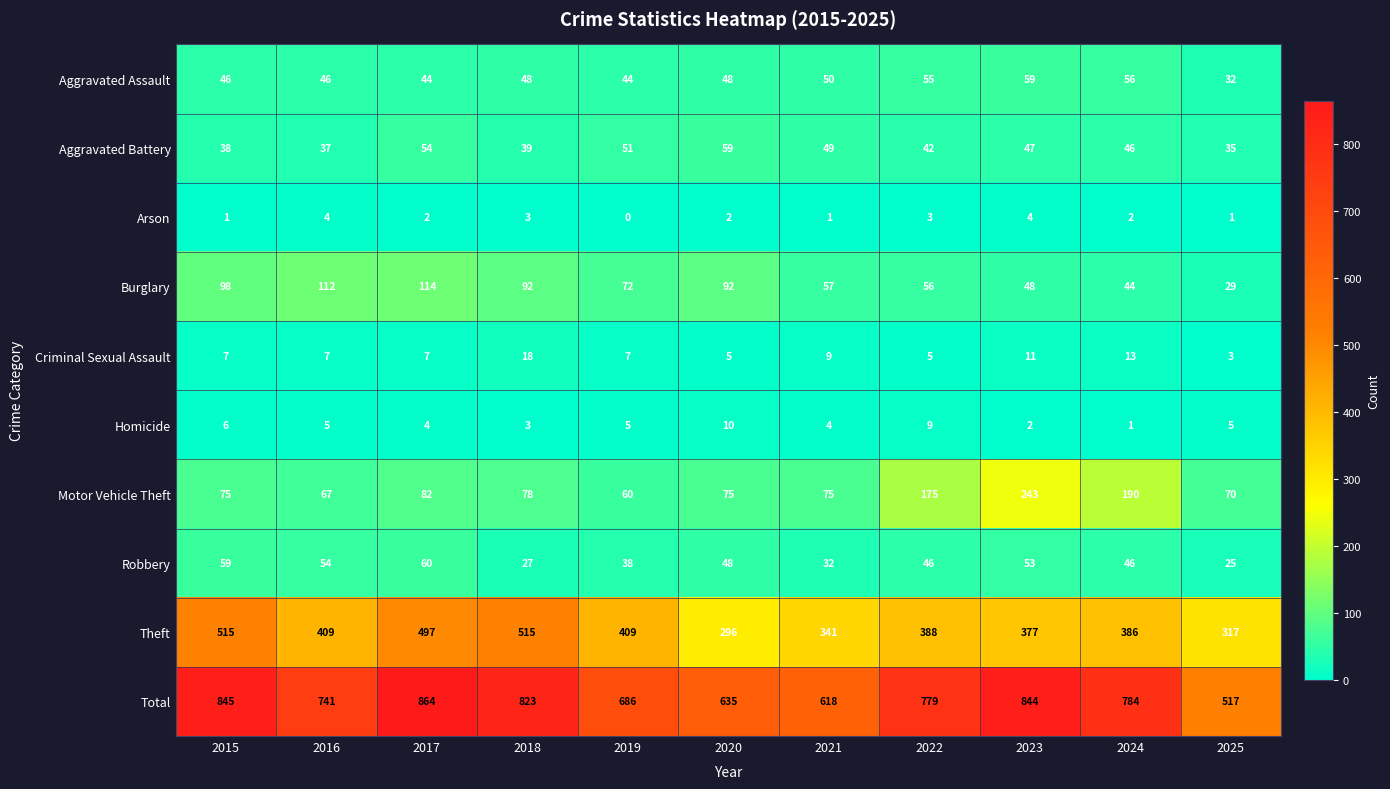

At which label does Arson first exceed 2?

2016